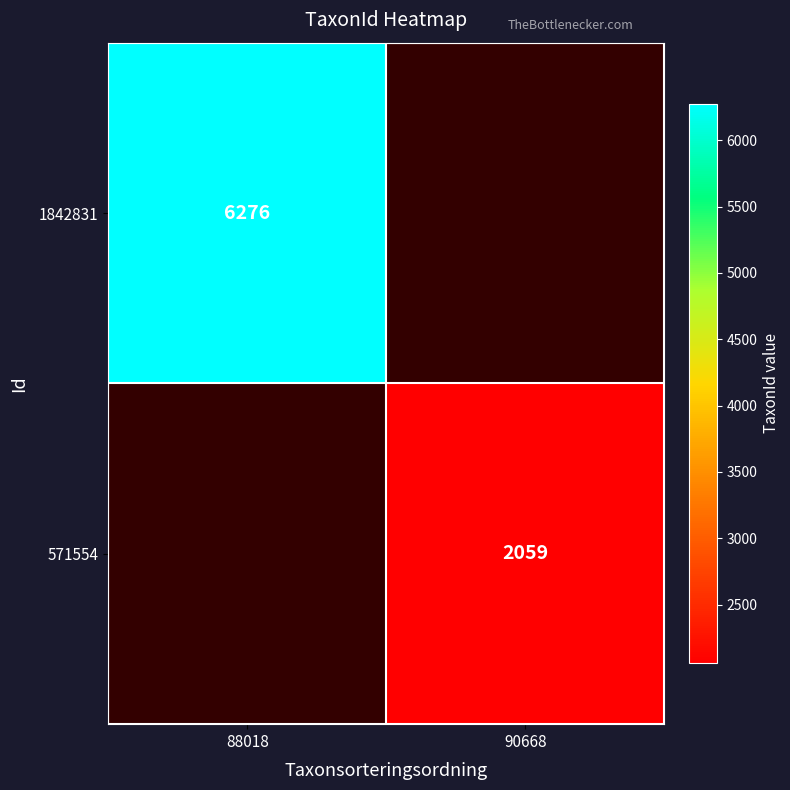

The value of 1842831 at 88018 is 6276. True or false?

True